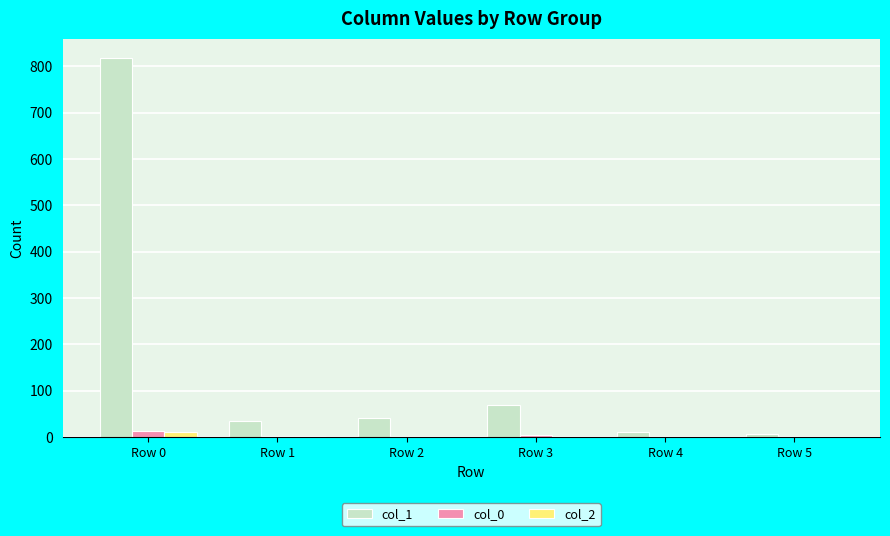

At which category is the sum across all series the highest?

Row 0